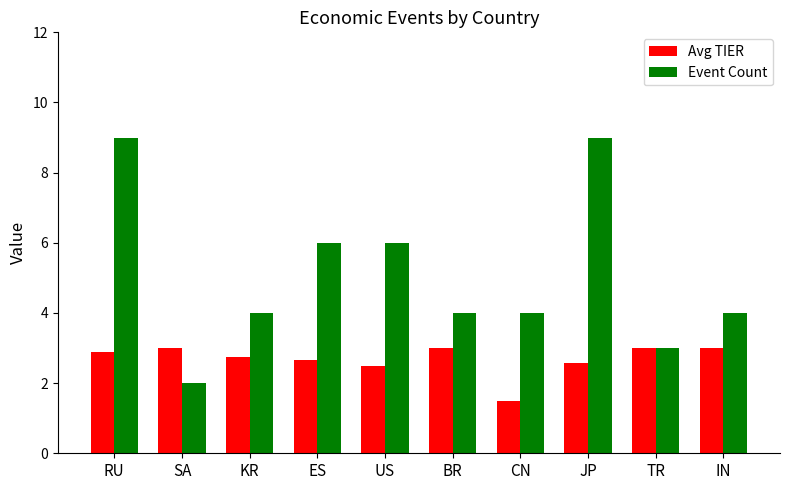

True or false: Event Count has a value of 2.6 at RU.

False